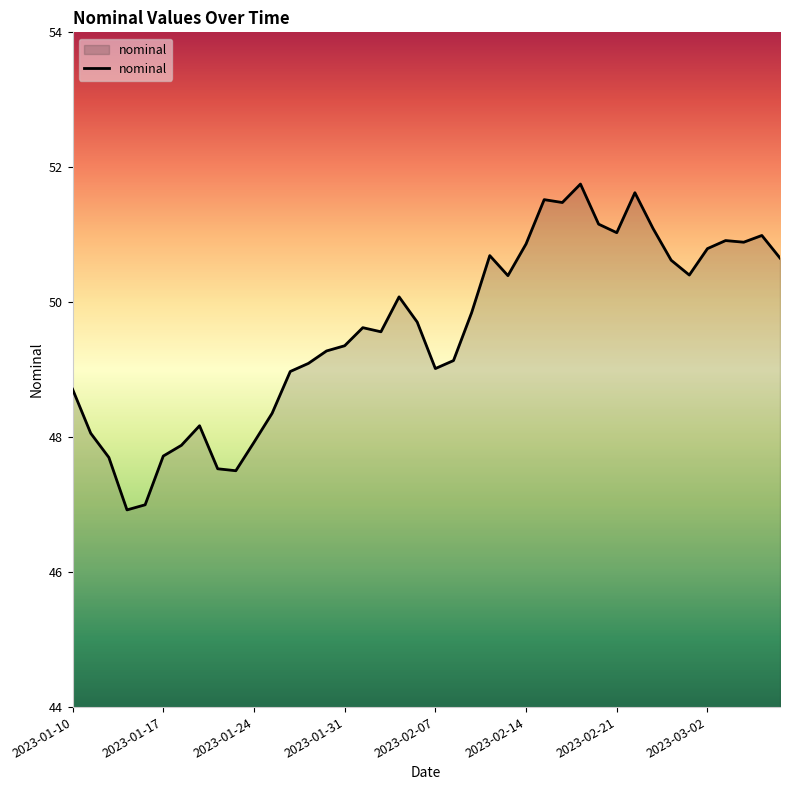

What is the smallest value displayed?

46.9